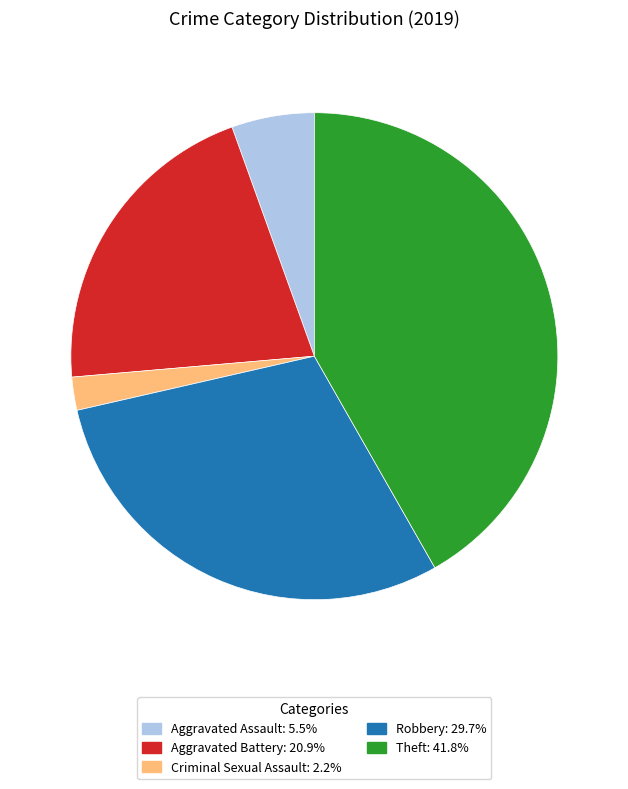

Is there a majority slice in this chart?

No